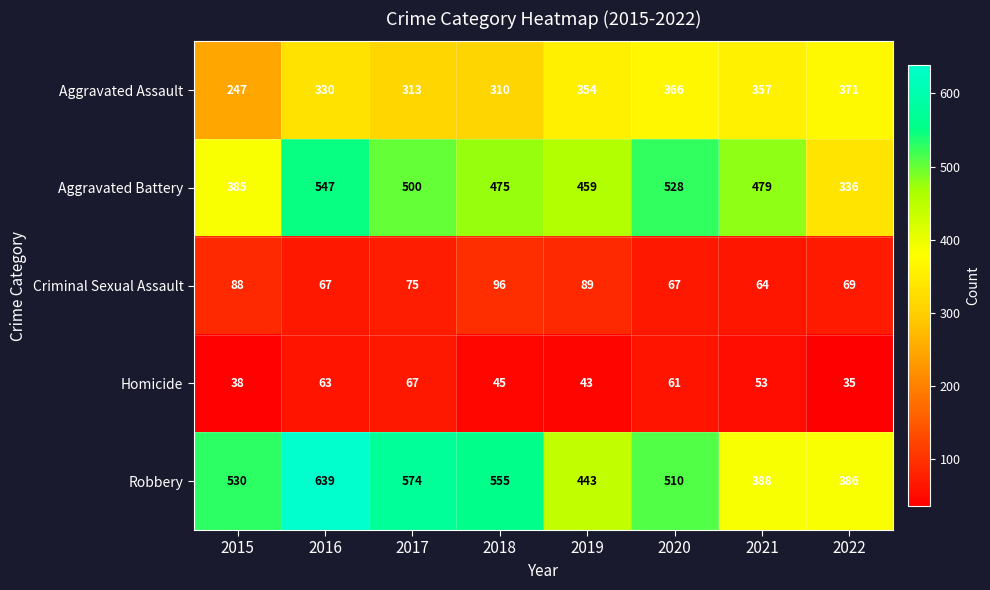

Rank the series by their maximum value, from highest to lowest.

Robbery, Aggravated Battery, Aggravated Assault, Criminal Sexual Assault, Homicide